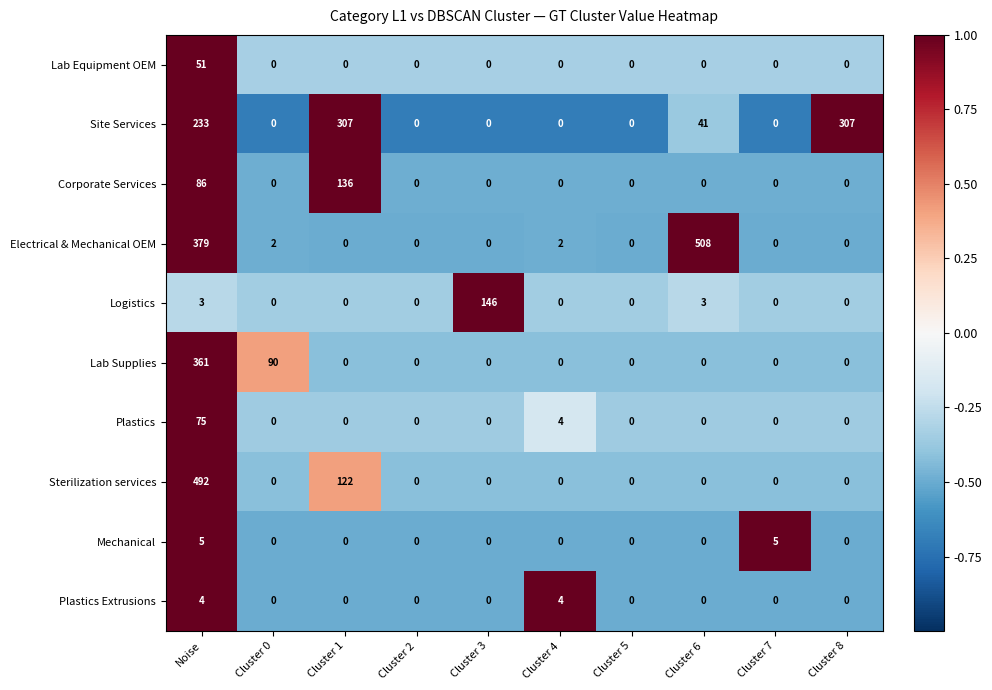

The value of Mechanical at Cluster 6 is 2. True or false?

False